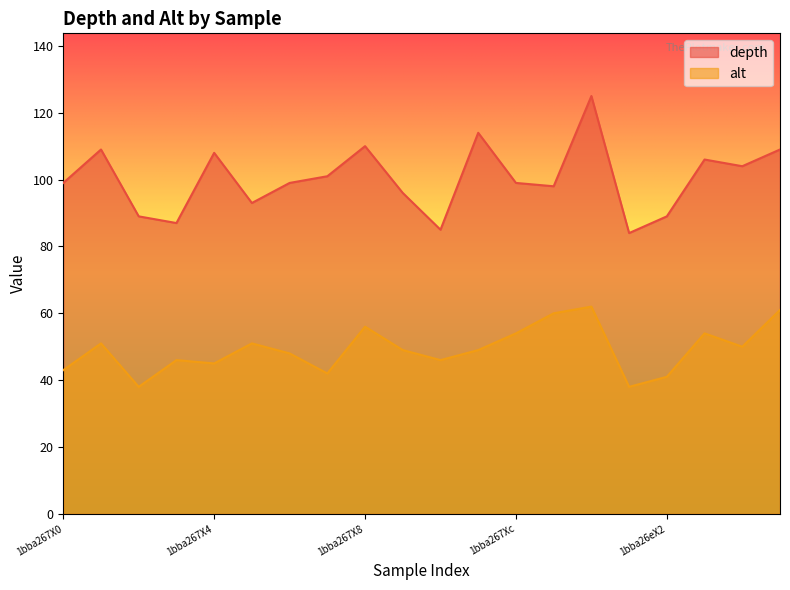

Which series has the largest range (max minus min)?

depth